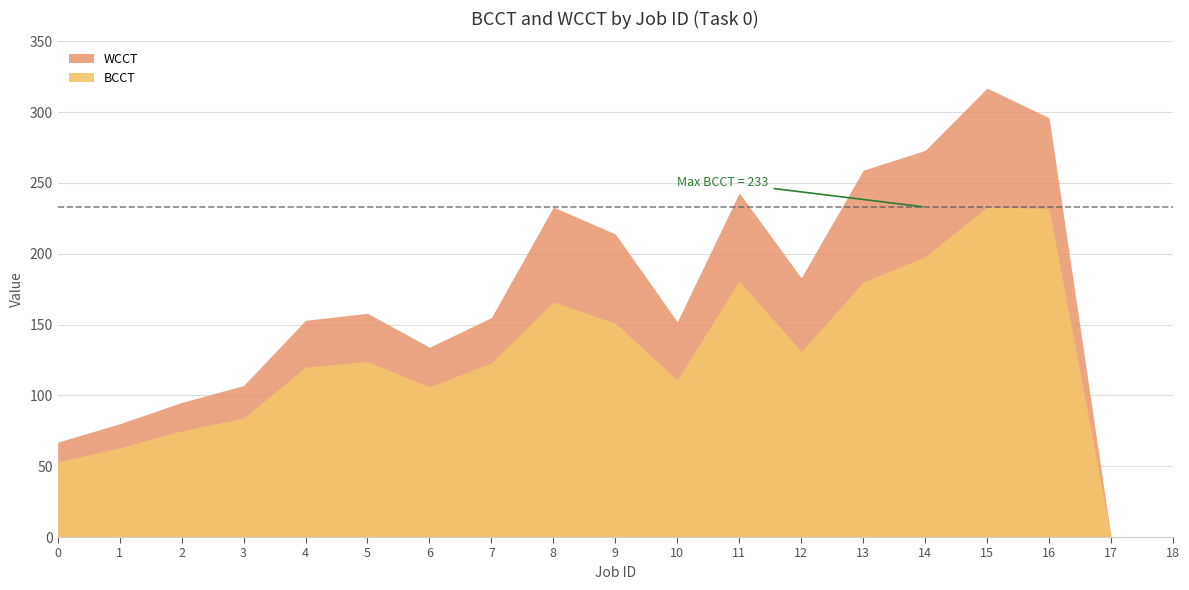

Which category has the lowest value across all series?

17